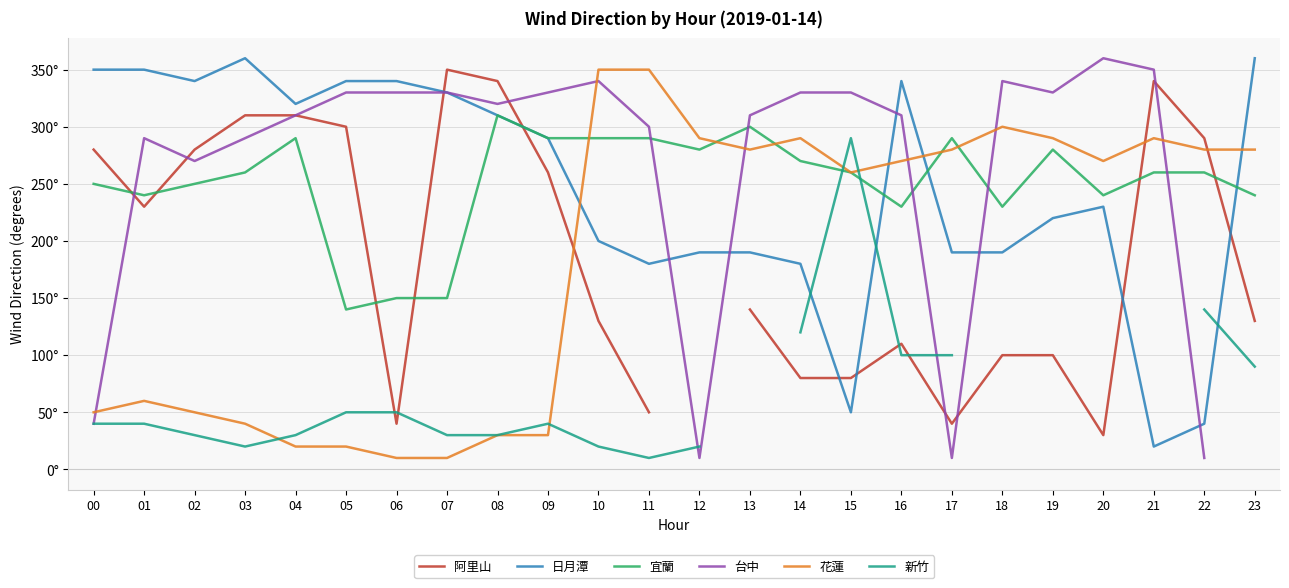

What is the sum of the 阿里山 values at 19 and 22?

390.0